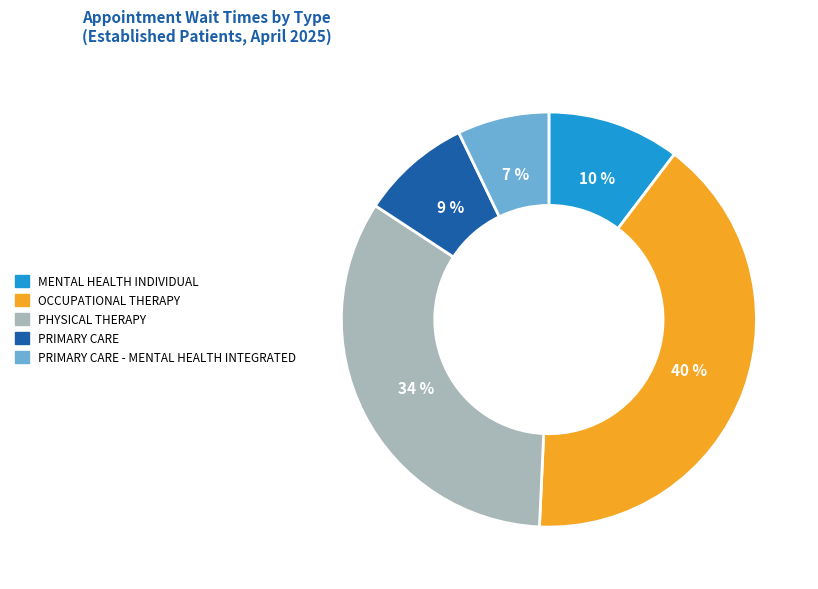

How many slices are in this pie chart?

5